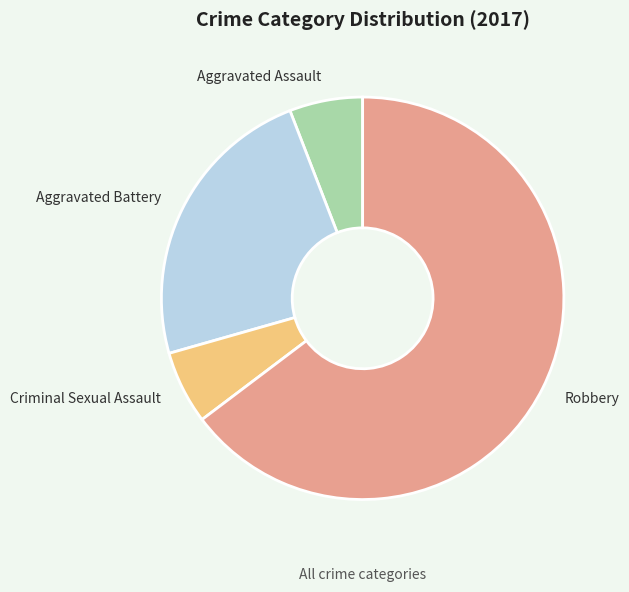

Approximately how many times larger is the value at Criminal Sexual Assault compared to Aggravated Assault?

1.0